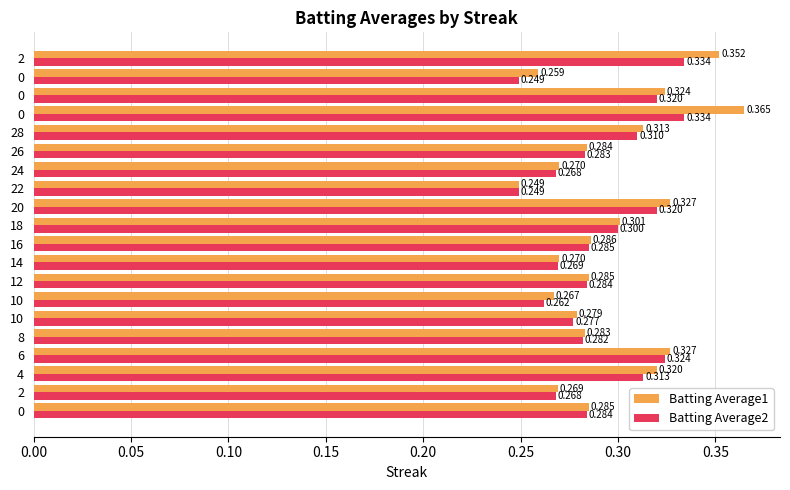

Which series has the widest spread of values?

Batting Average1